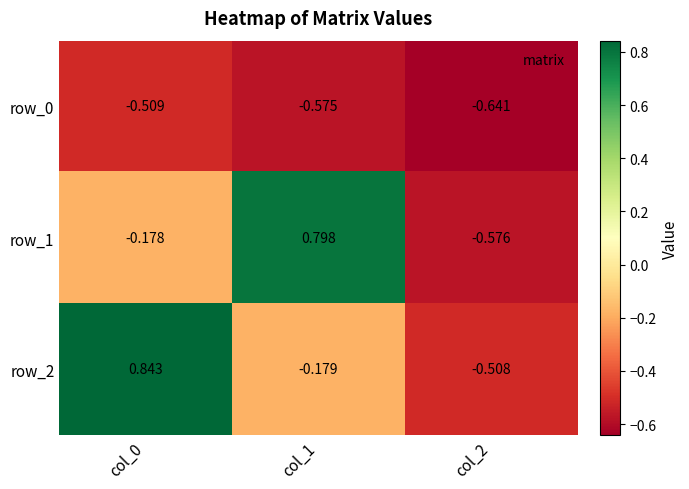

Which has a higher value, col_2 or col_1?

col_1